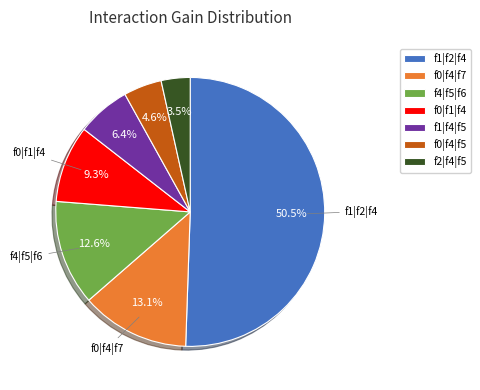

What percentage is the f0|f4|f7 slice, to the nearest percent?

13%